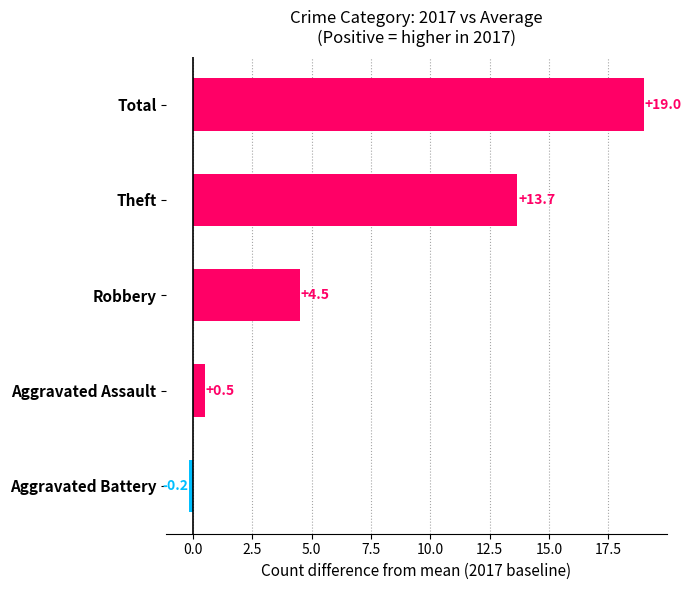

Between Theft and Aggravated Battery, which is larger?

Theft